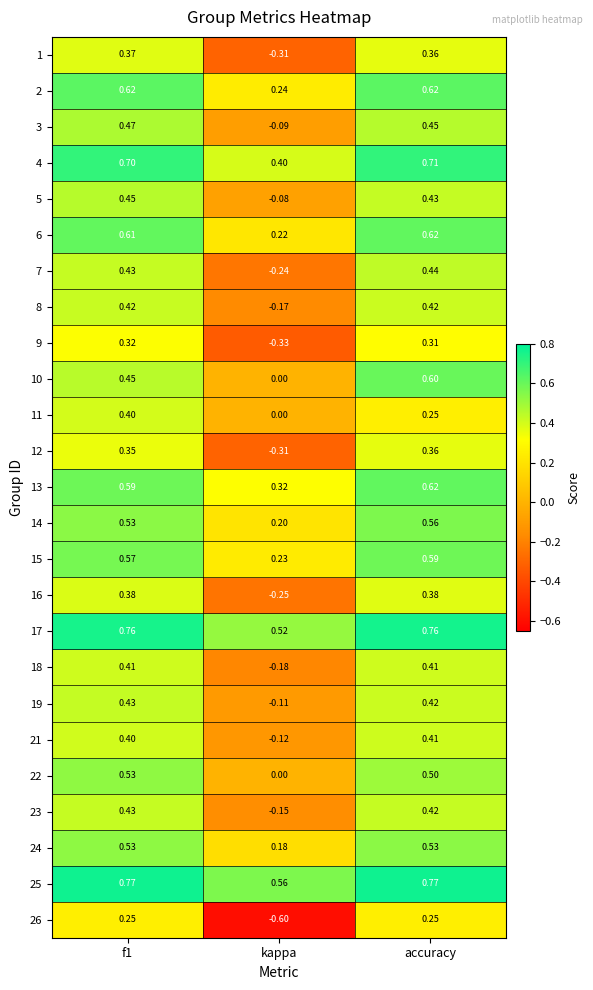

Where is 24 nearest to the value 0?

kappa